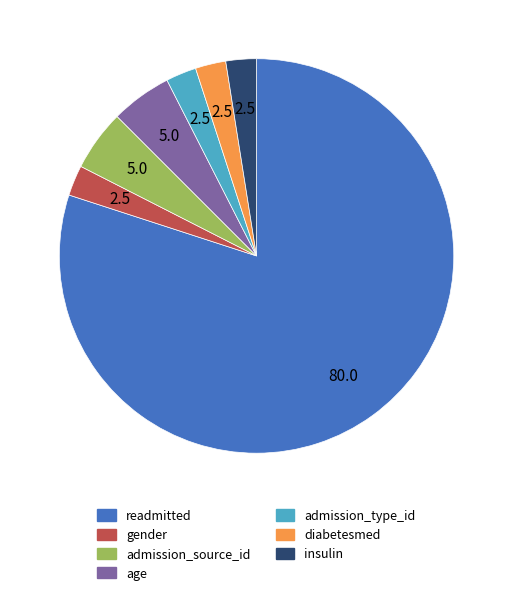

Count the number of slices in the pie.

7